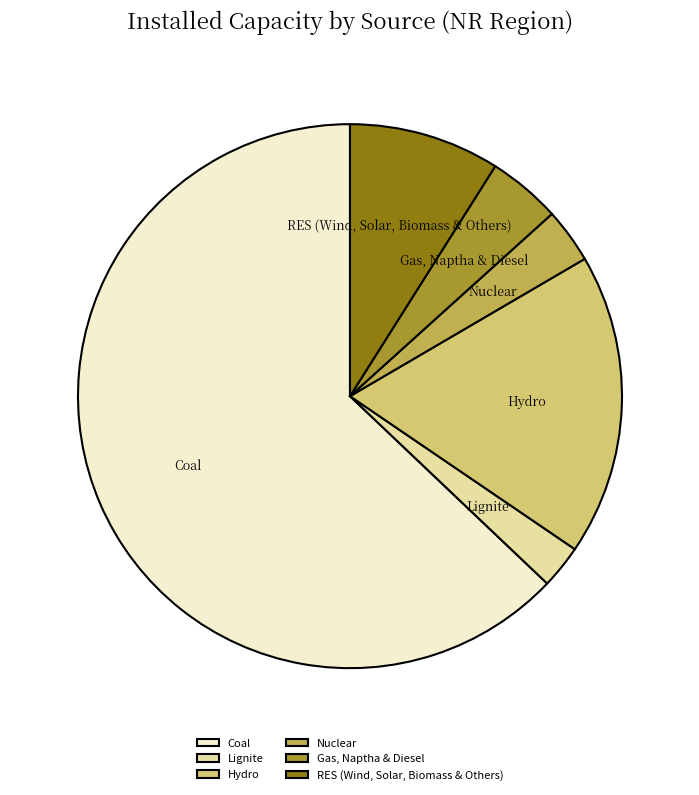

Rank the categories by value from lowest to highest.

Lignite, Nuclear, Gas, Naptha & Diesel, RES (Wind, Solar, Biomass & Others), Hydro, Coal